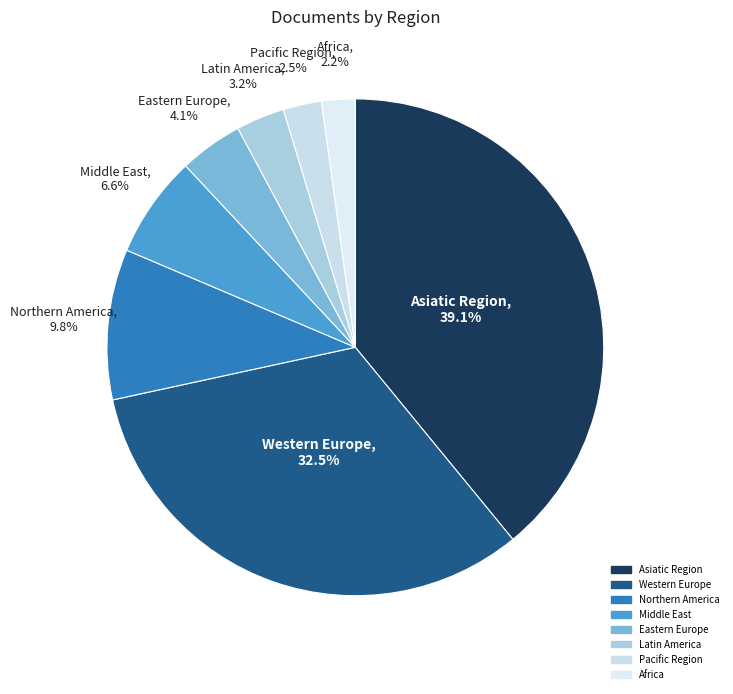

Which slice is the largest?

Asiatic Region